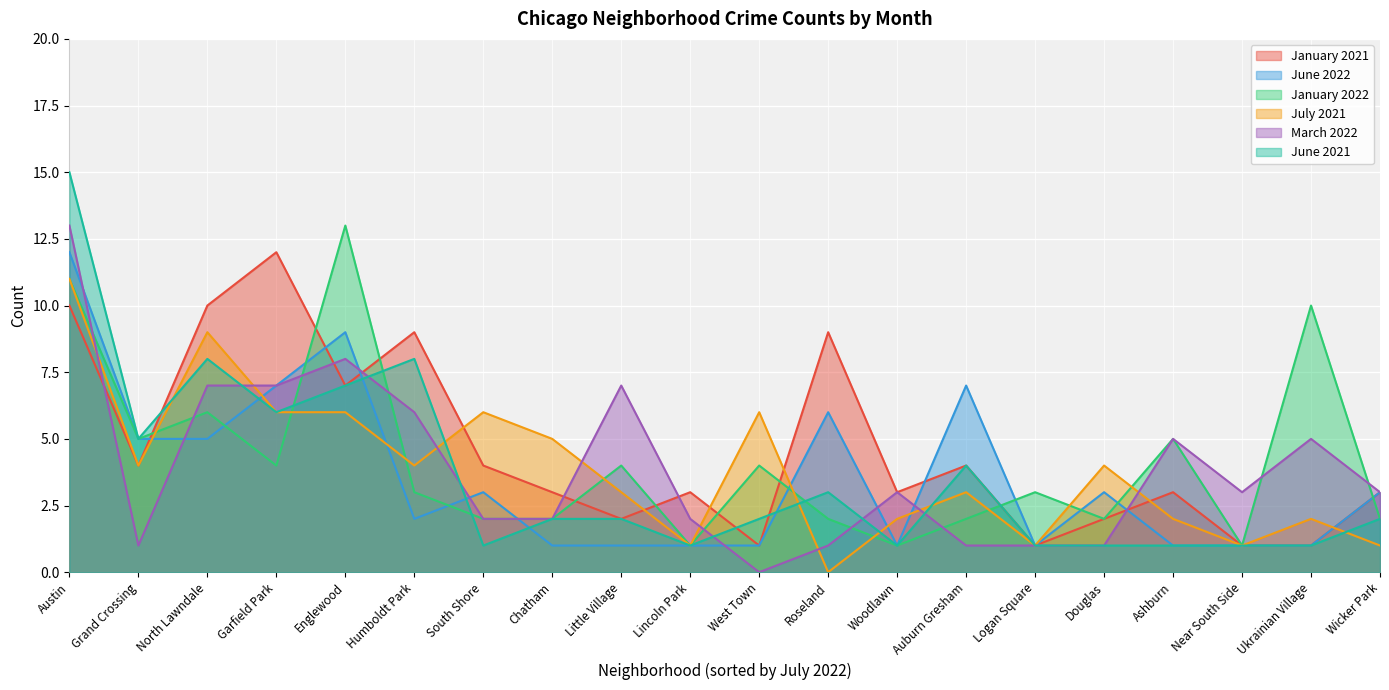

Rank the categories by June 2022 value from lowest to highest.

Chatham, Little Village, Lincoln Park, West Town, Woodlawn, Logan Square, Ashburn, Near South Side, Ukrainian Village, Humboldt Park, South Shore, Douglas, Wicker Park, Grand Crossing, North Lawndale, Roseland, Garfield Park, Auburn Gresham, Englewood, Austin